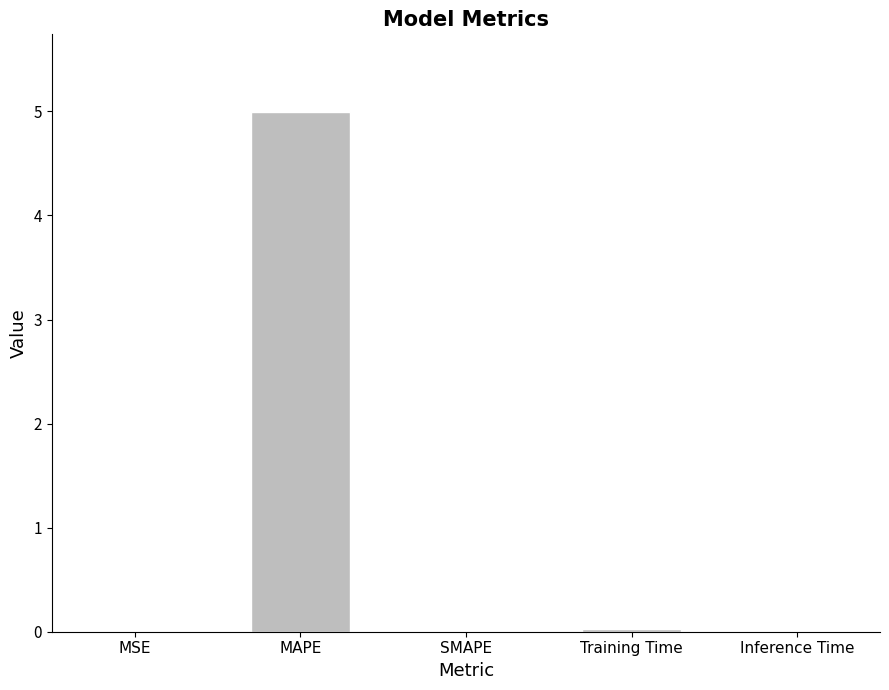

What is the change in value from MAPE to SMAPE?

-5.0